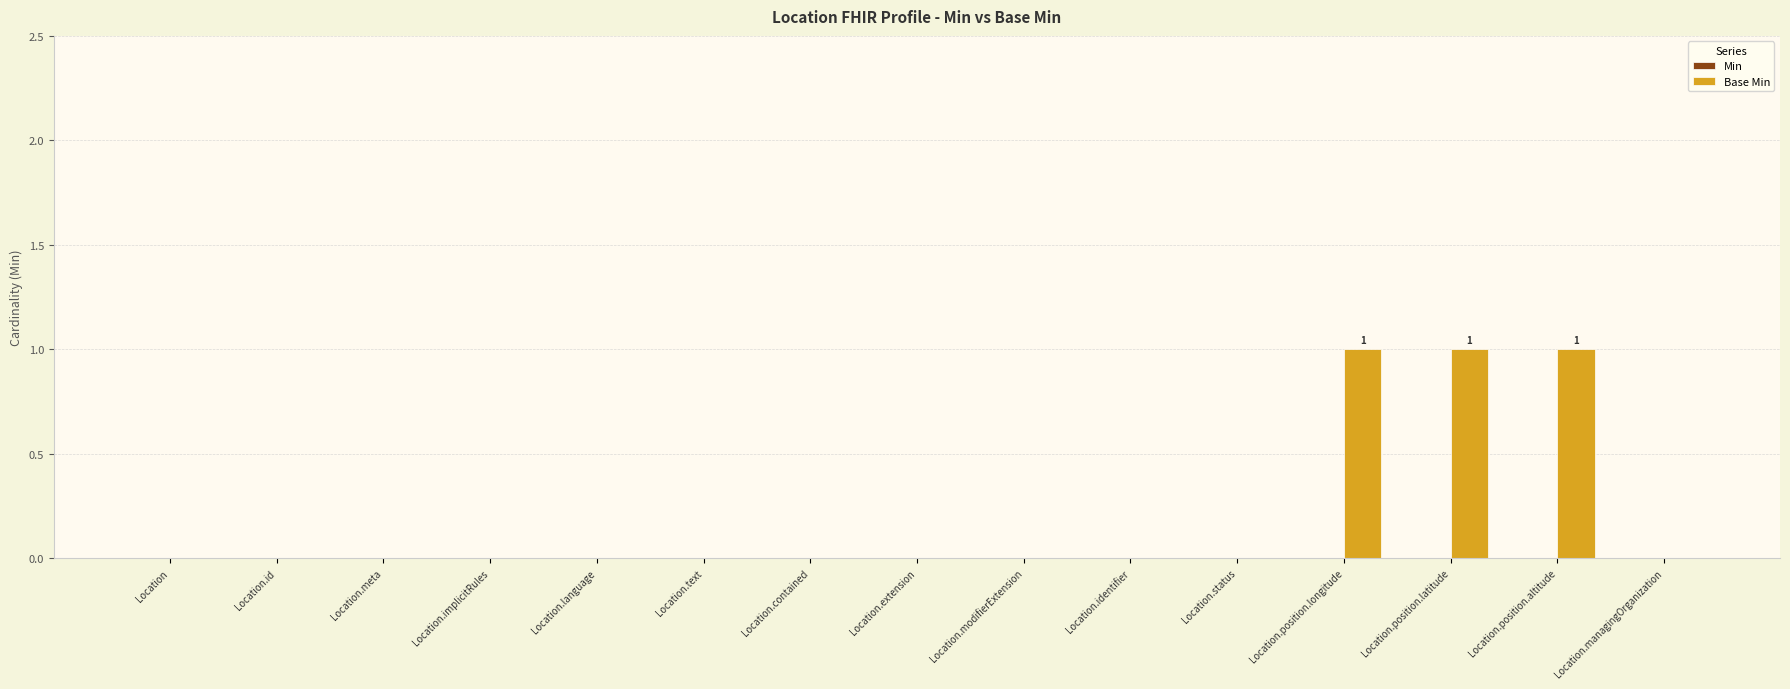

How many distinct data groups are displayed?

1